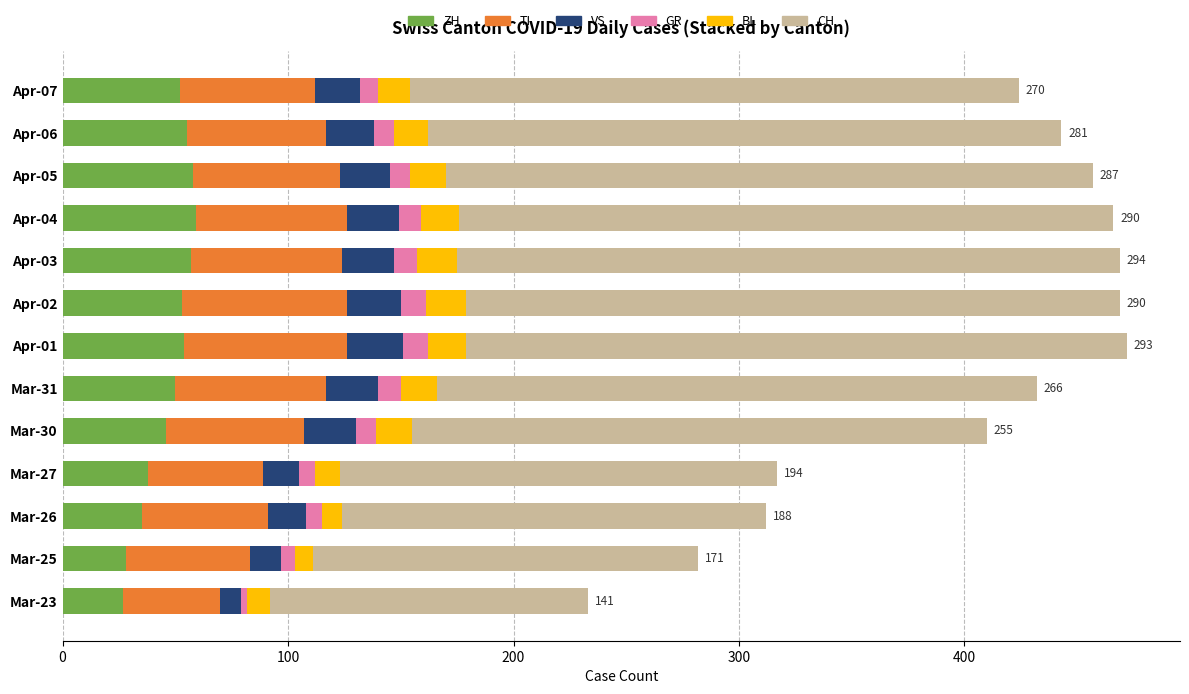

What is the lowest value of the ZH series?

27